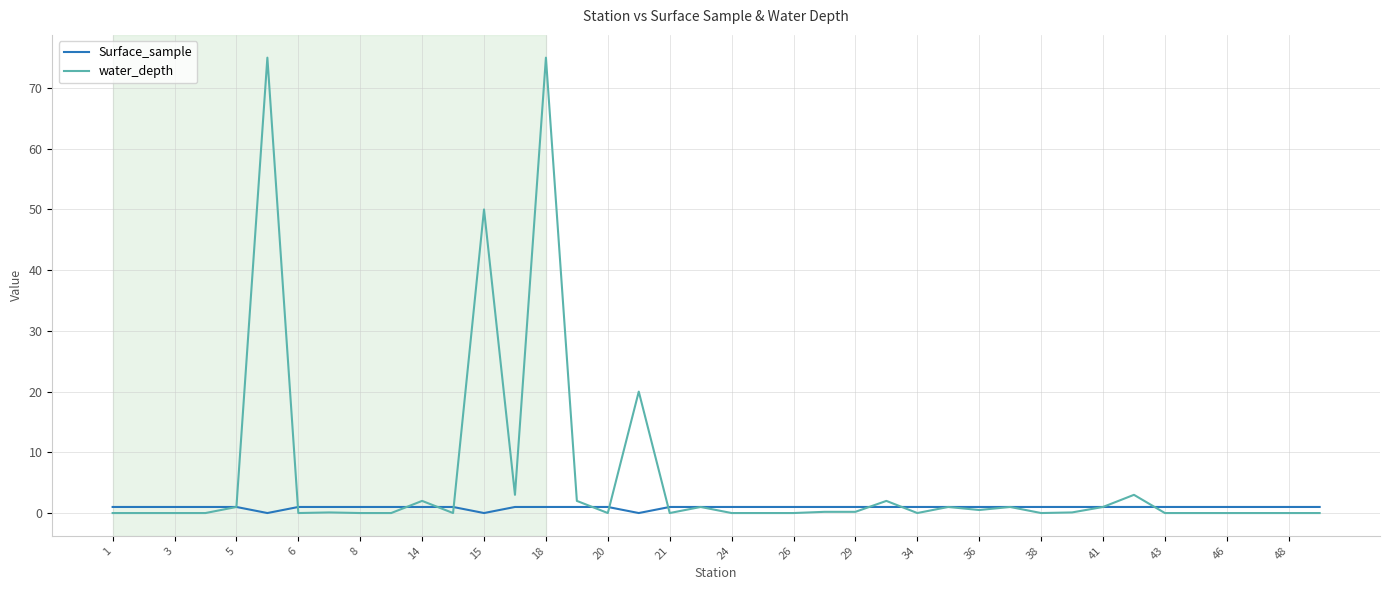

What is the difference between the maximum and minimum values in the Surface_sample series?

1.0